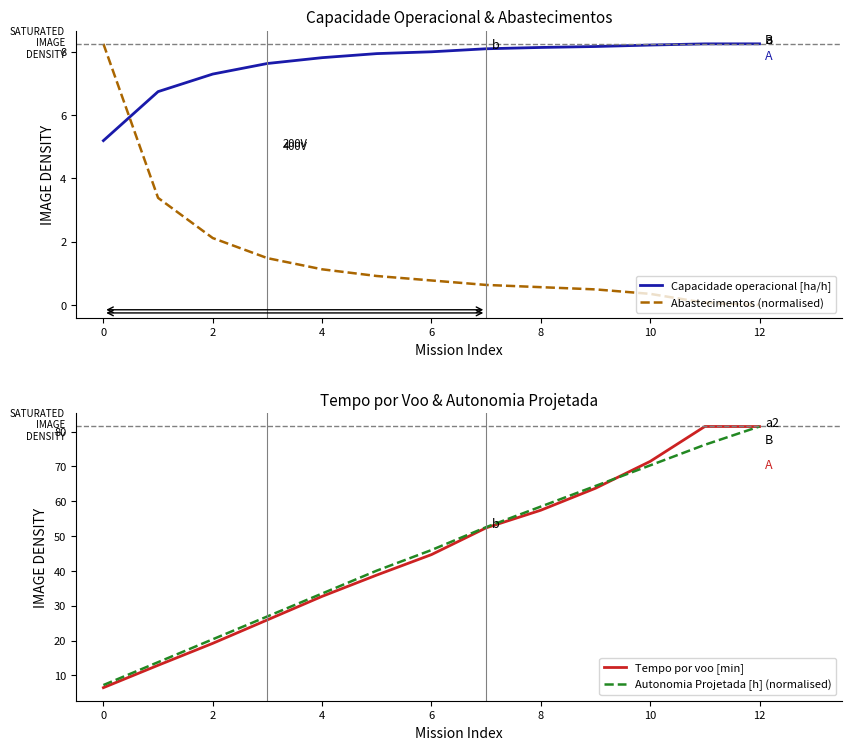

True or false: Autonomia Projetada [h] (normalised) and Capacidade operacional [ha/h] cross at least once.

False